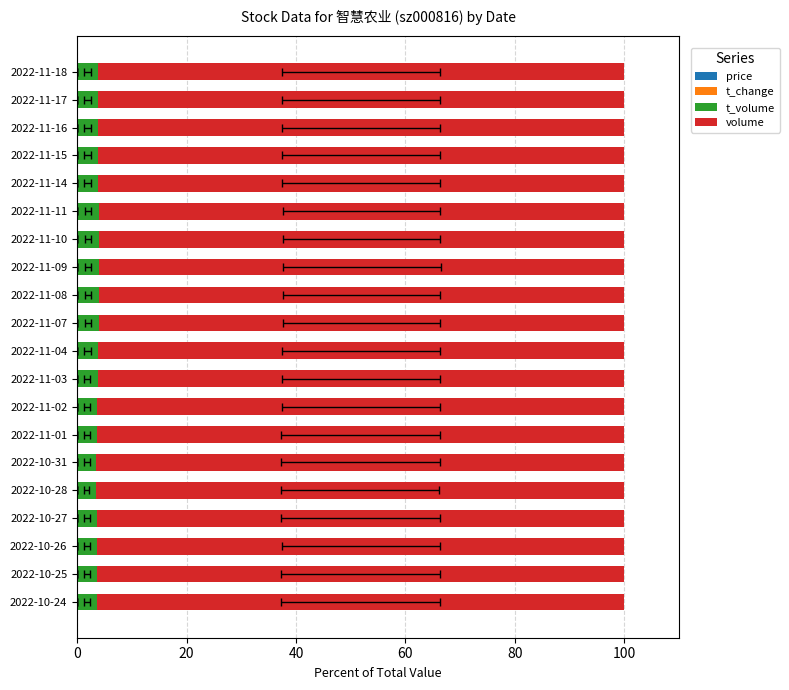

The value of price at 2022-11-11 is 0.0. True or false?

False